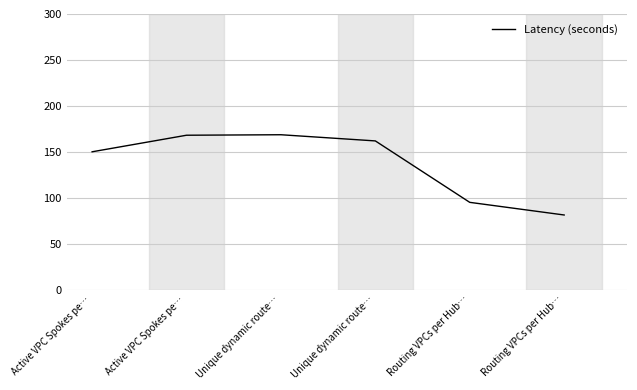

How many categories are shown in the chart?

6